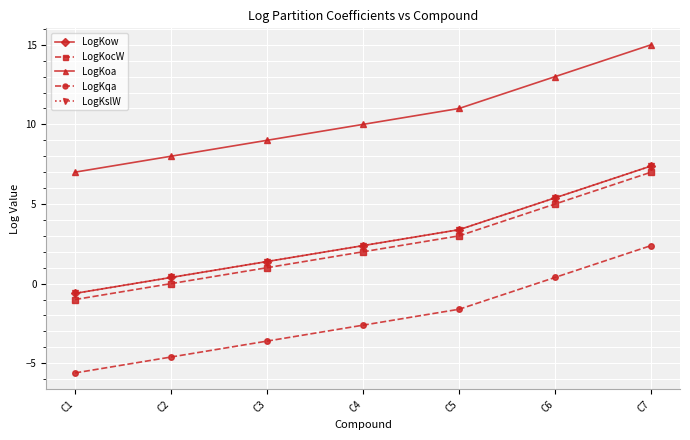

At how many categories does at least one series exceed 11?

2